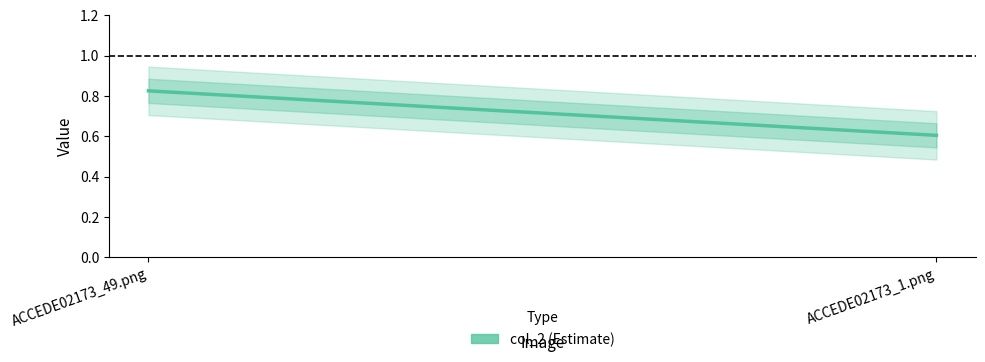

What is the label of the 2nd point from the right?

ACCEDE02173_49.png